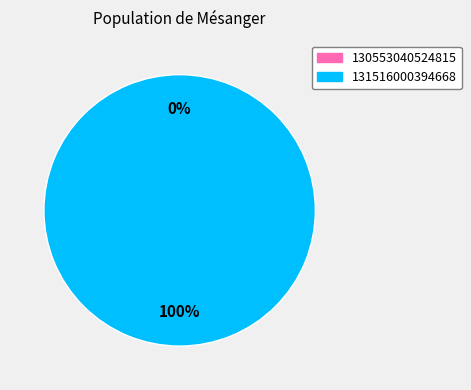

Which has a higher value, 131516000394668 or 130553040524815?

131516000394668